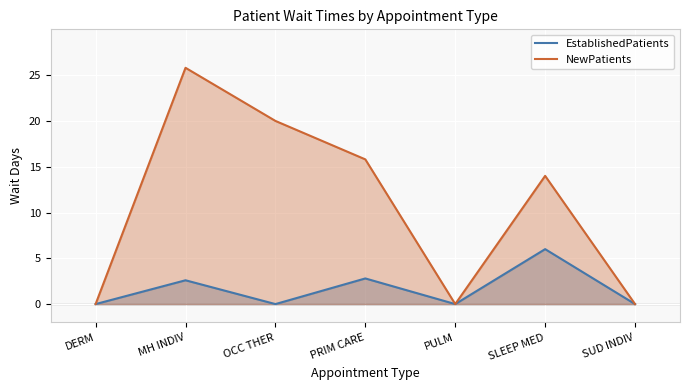

True or false: NewPatients and EstablishedPatients cross at least once.

False